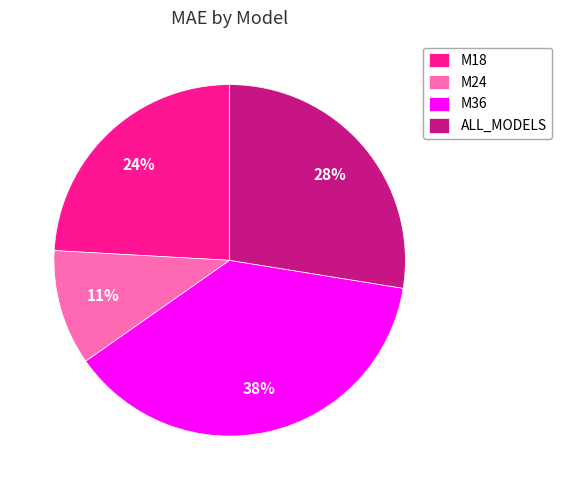

What percentage is the M24 slice, to the nearest percent?

11%